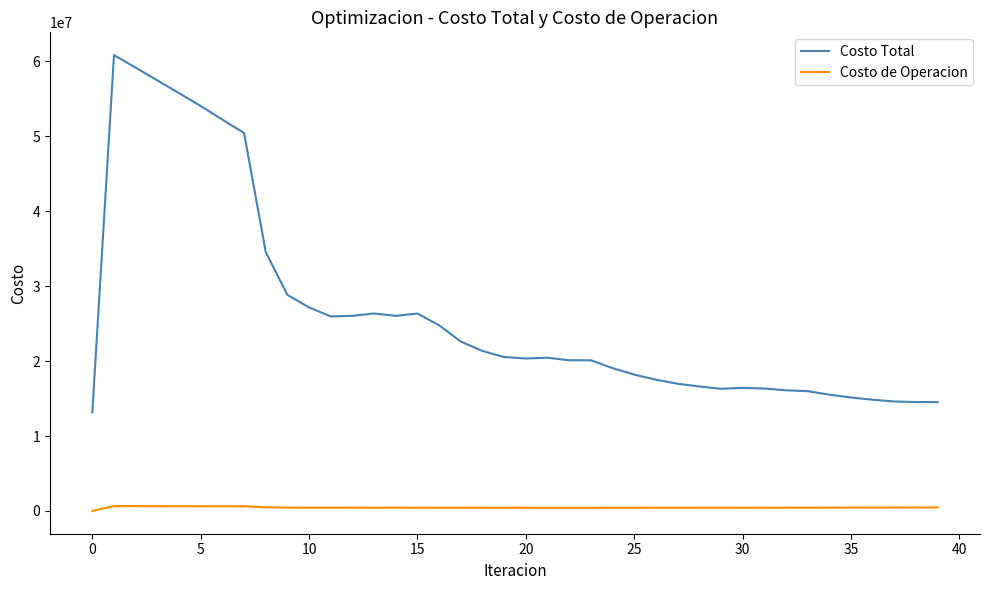

Rank the series by their average value, from lowest to highest.

Costo de Operacion, Costo Total